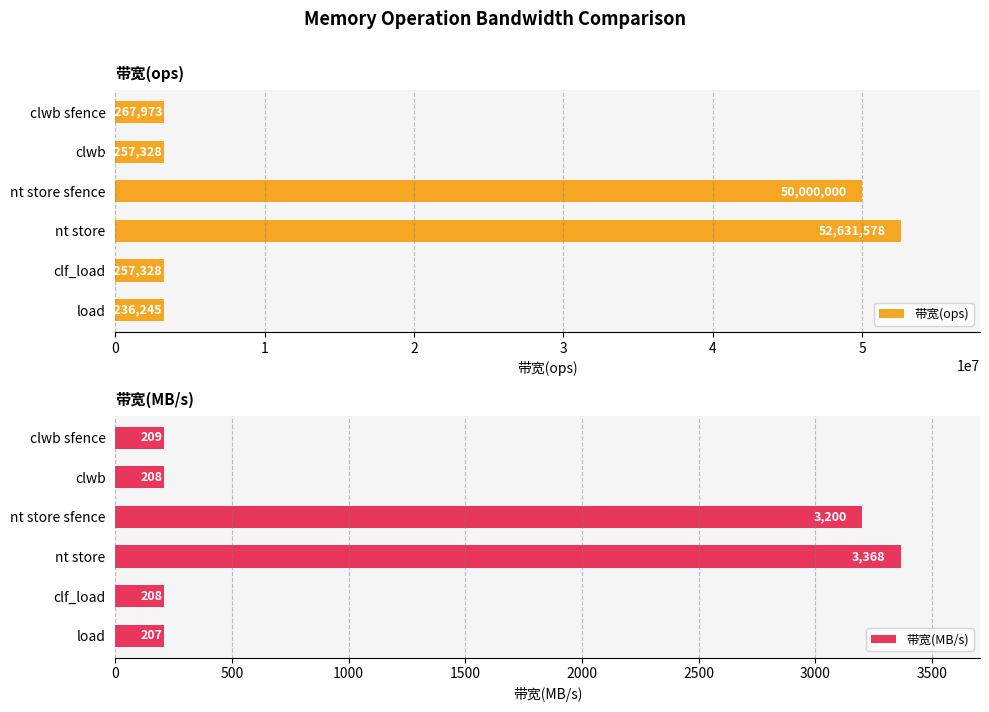

True or false: 带宽(ops) has a value of 3267973 at clwb sfence.

True